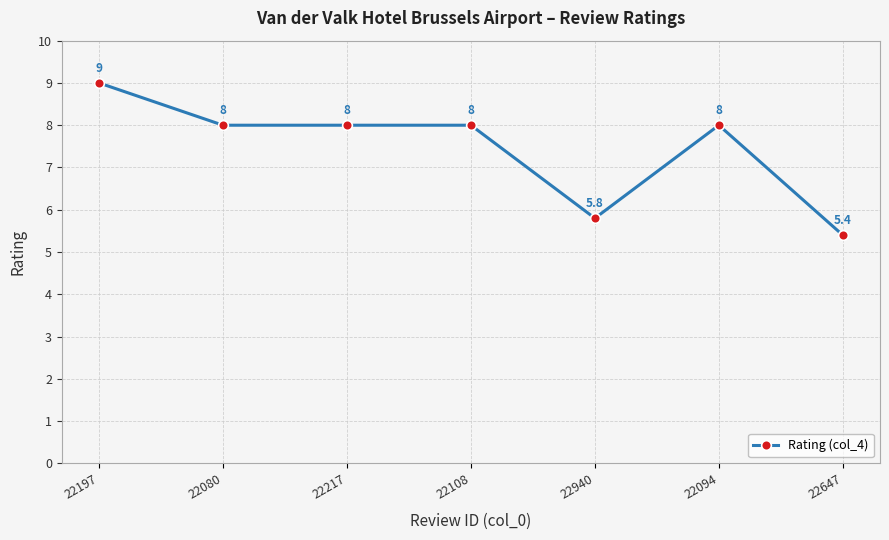

What is the smallest value displayed?

5.4